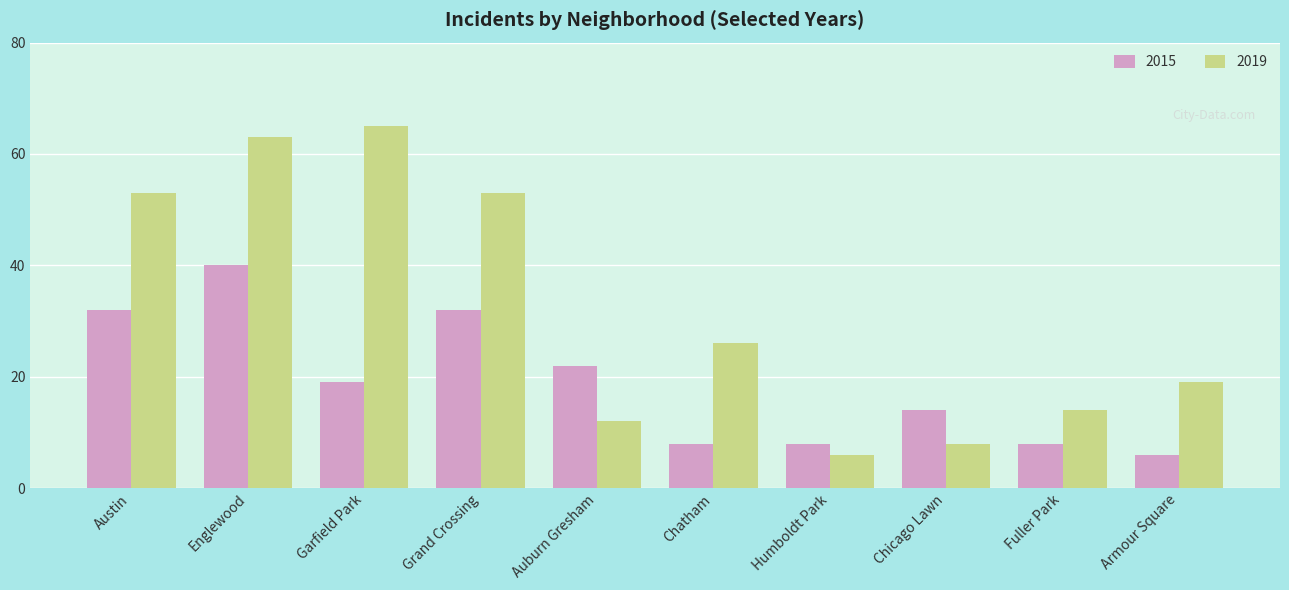

Reading left to right, extract all data points from this chart.

2015: 32	40	19	32	22	8	8	14	8	6
2019: 53	63	65	53	12	26	6	8	14	19